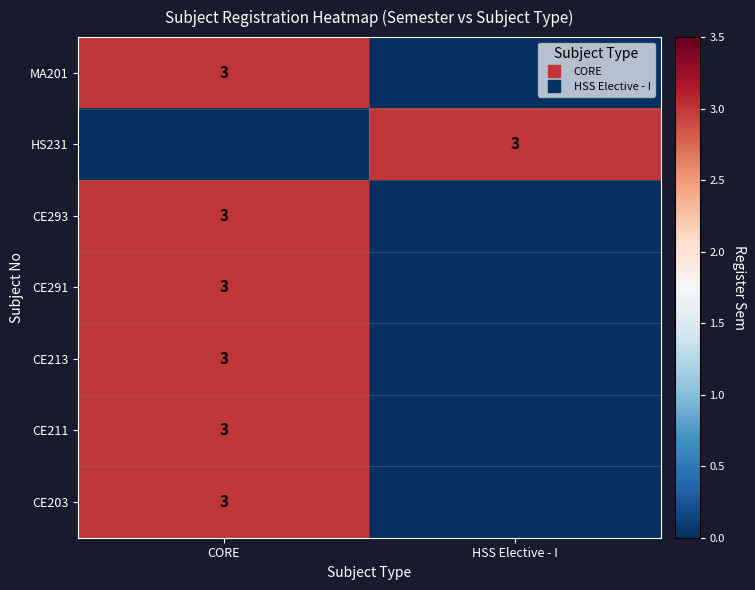

Which series has the largest total across all categories?

MA201